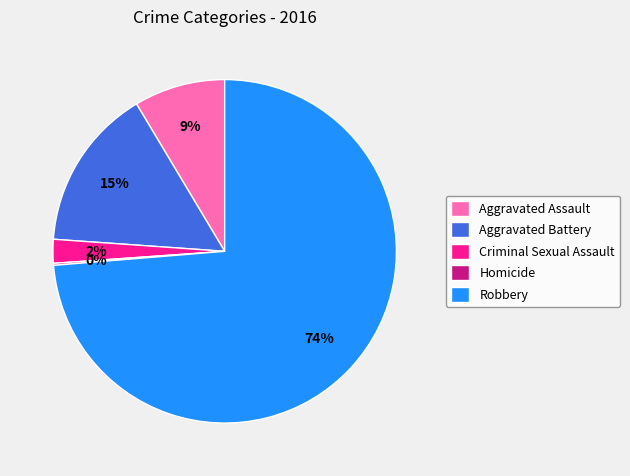

To the nearest percent, what is the combined percentage of Aggravated Assault and Criminal Sexual Assault?

11%